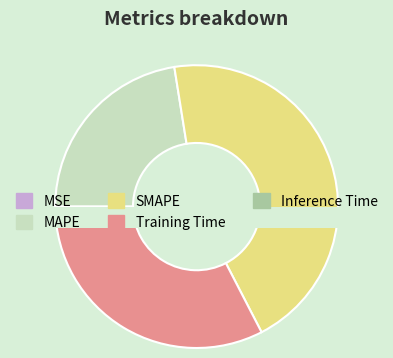

Is there a majority slice in this chart?

No